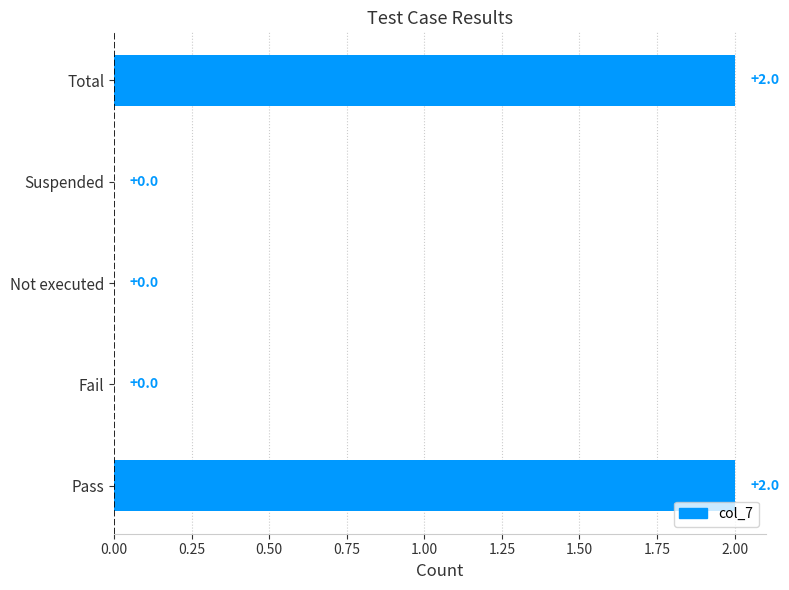

Which has a higher value, Pass or Suspended?

Pass